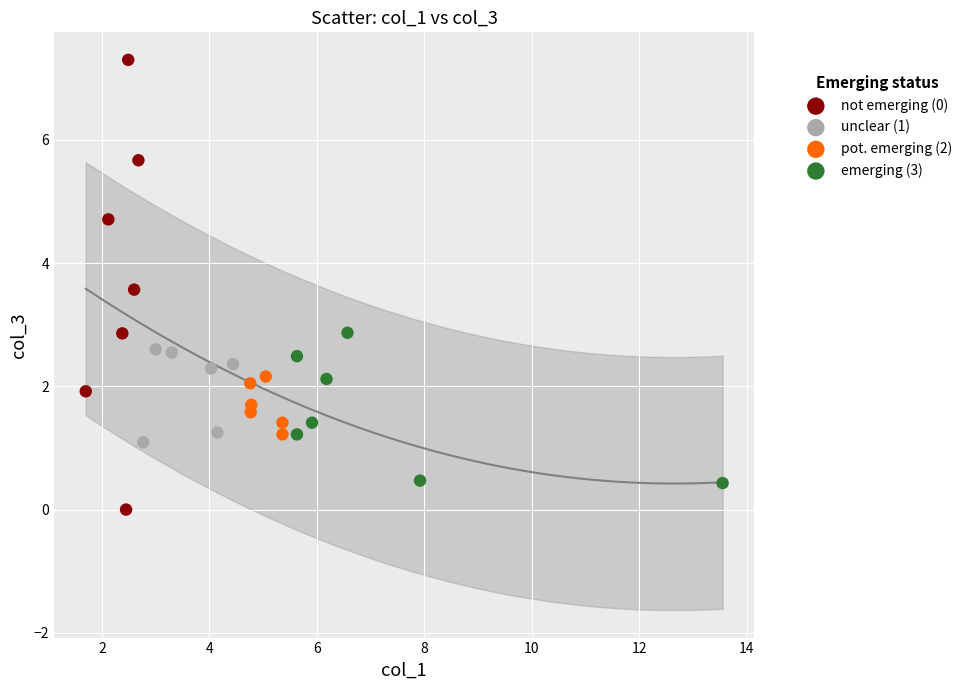

What are all the series names shown in the legend?

not emerging (0), unclear (1), pot. emerging (2), emerging (3)